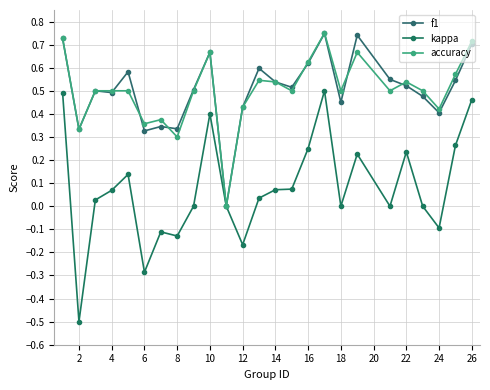

What is the sum of all f1 values?

12.7